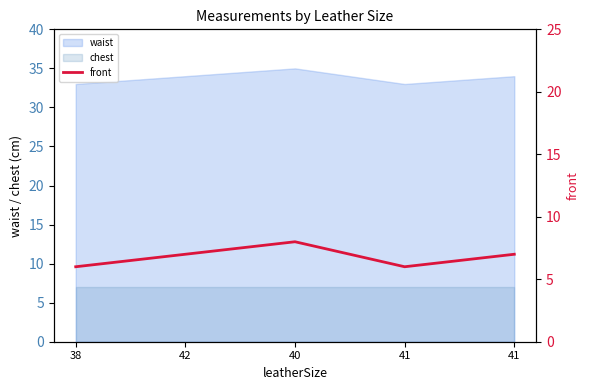

Reading left to right, what are all the values shown in this chart?

38=6	42=7	40=8	41=6	41=7